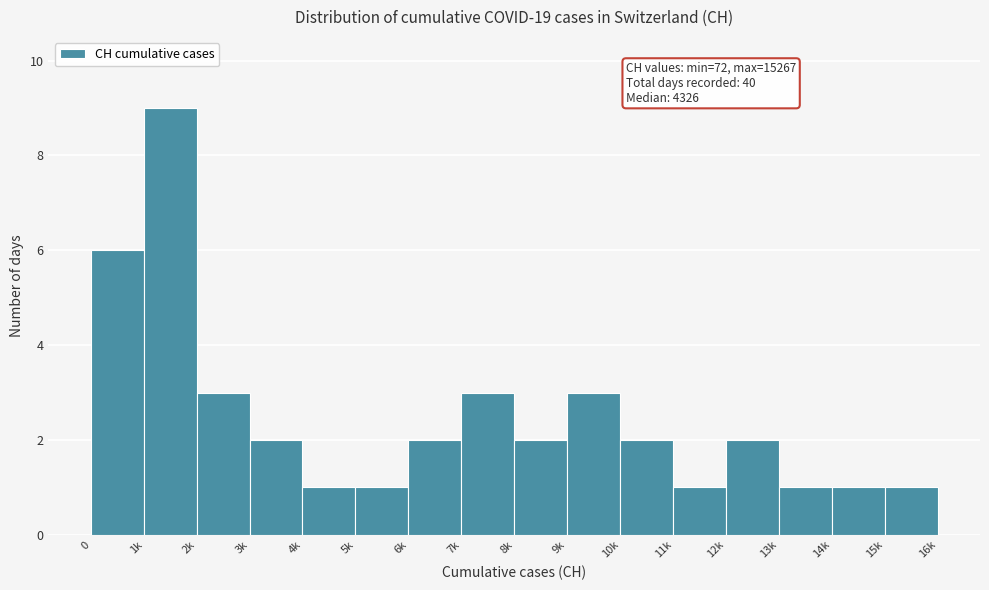

Reading left to right, transcribe all the data shown in this chart.

6	9	3	2	1	1	2	3	2	3	2	1	2	1	1	1